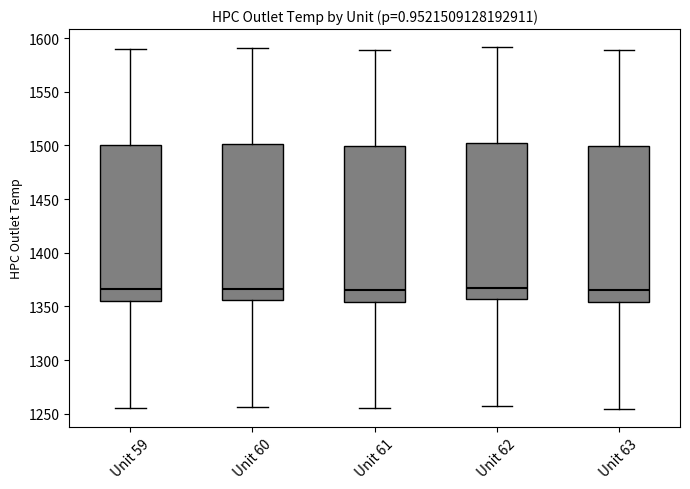

Where does the upper whisker of the box for Unit 59 end on the y-axis? The values are not printed on the chart, so give them approximately, as read against the axis.

1590